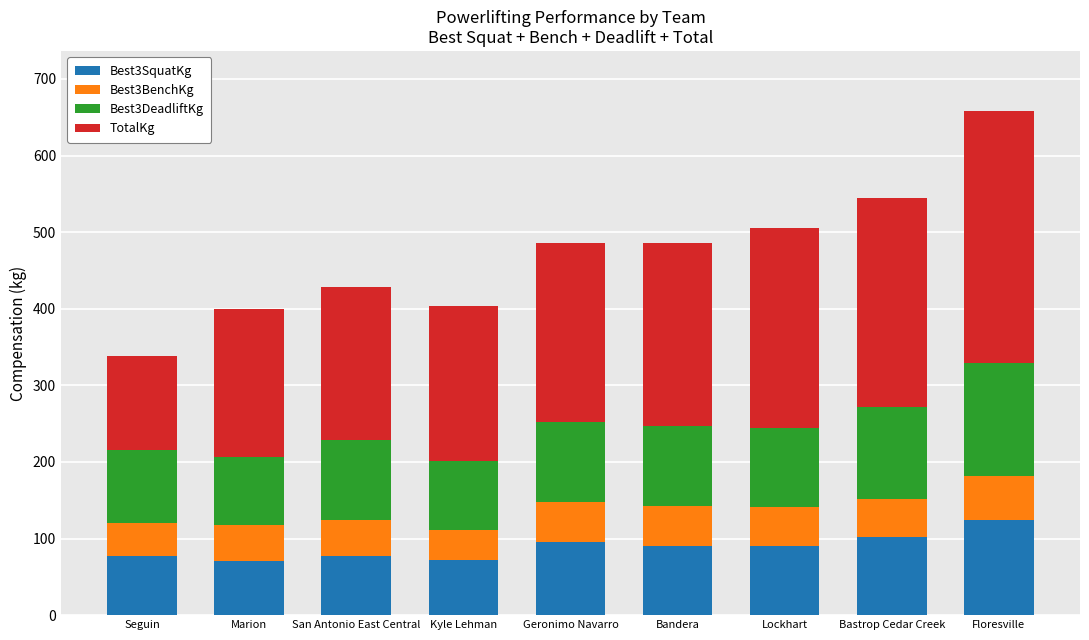

What is the highest value of the Best3SquatKg series?

124.7